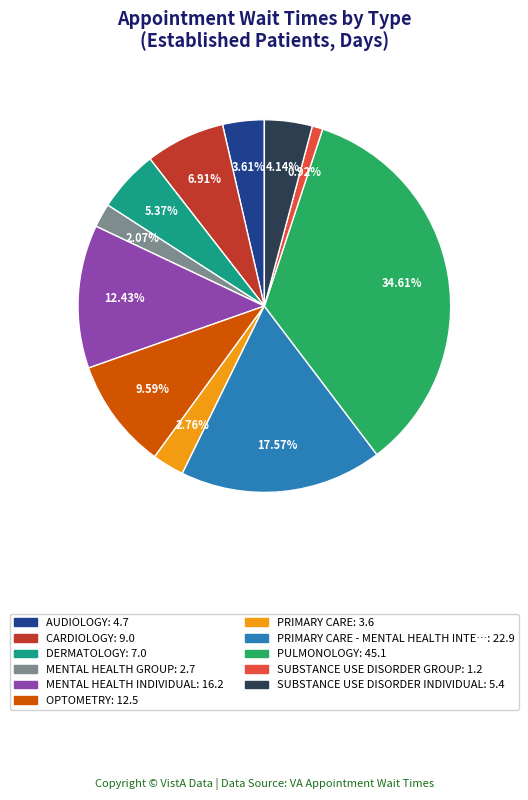

Is there a majority slice in this chart?

No